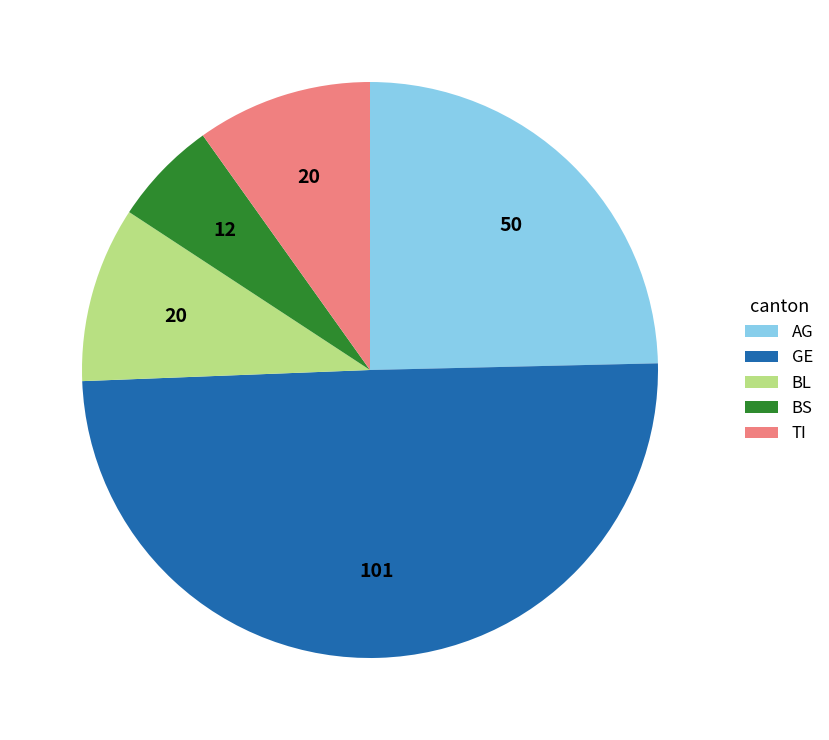

Does TI account for over 50% of the chart?

No